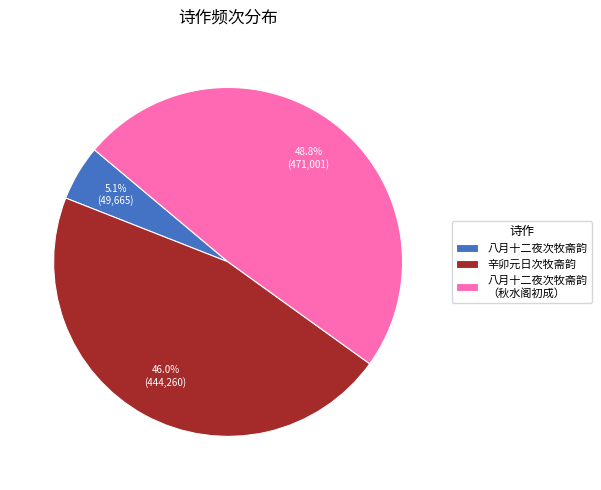

To the nearest percent, what portion does 八月十二夜次牧斋韵 represent?

5%